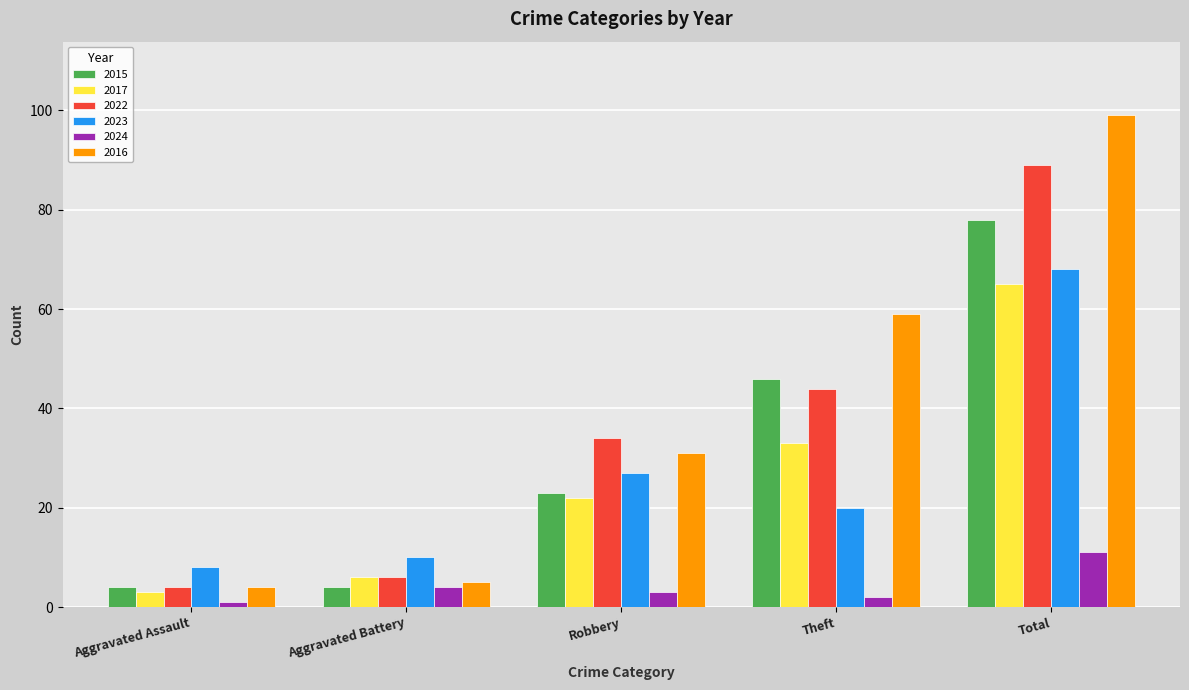

What position from the right is Theft?

2